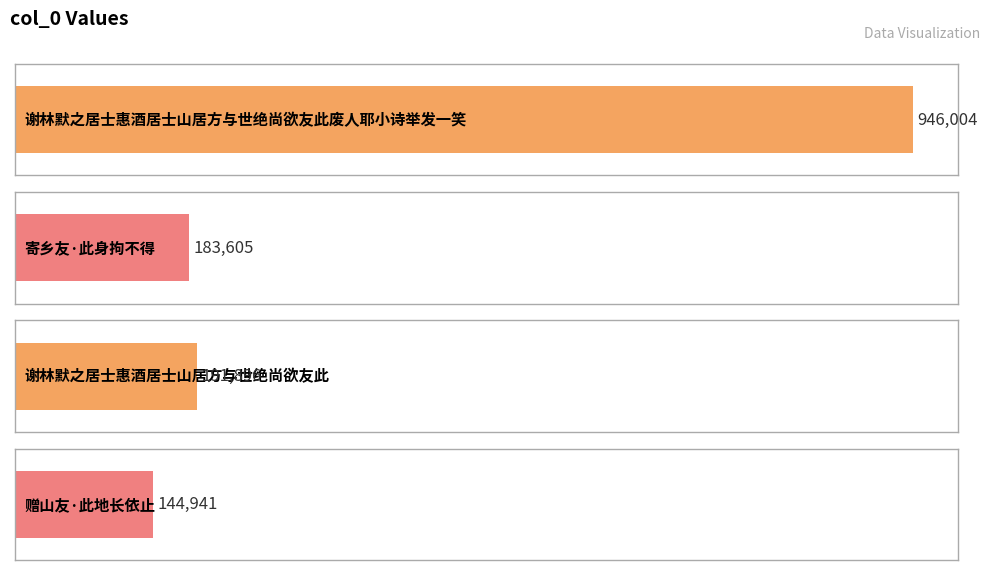

Rank the categories by value from highest to lowest.

谢林默之居士惠酒居士山居方与世绝尚欲友此废人耶小诗举发一笑, 谢林默之居士惠酒居士山居方与世绝尚欲友此, 寄乡友·此身拘不得, 赠山友·此地长依止